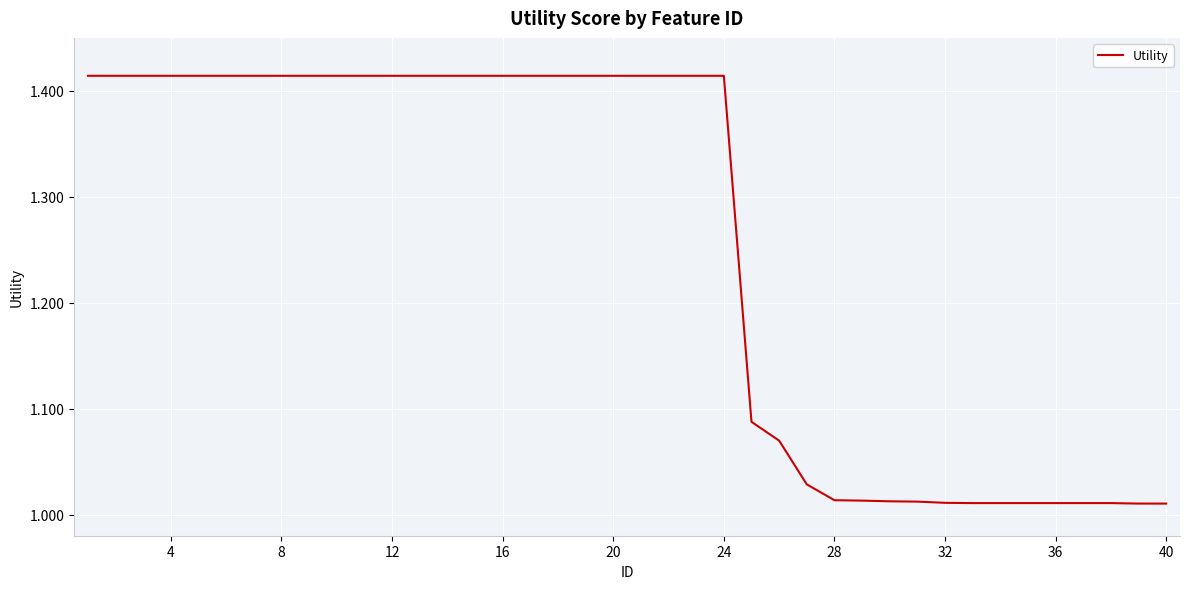

What is the difference between the maximum and minimum values?

0.4